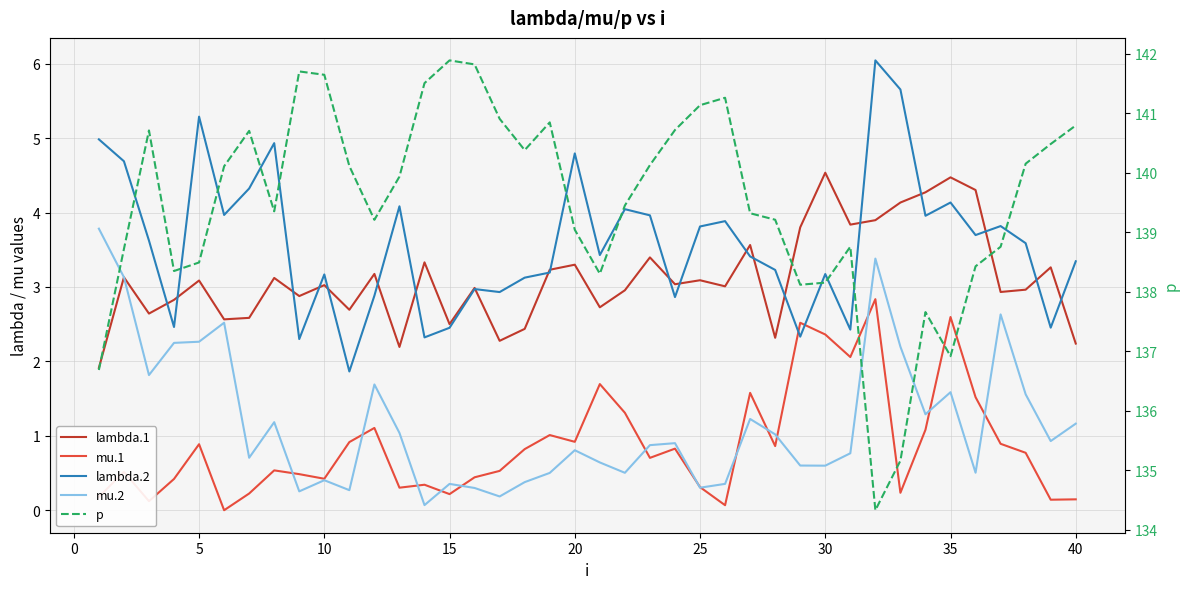

What is the difference between the maximum and second lowest values in the lambda.2 series?

3.7